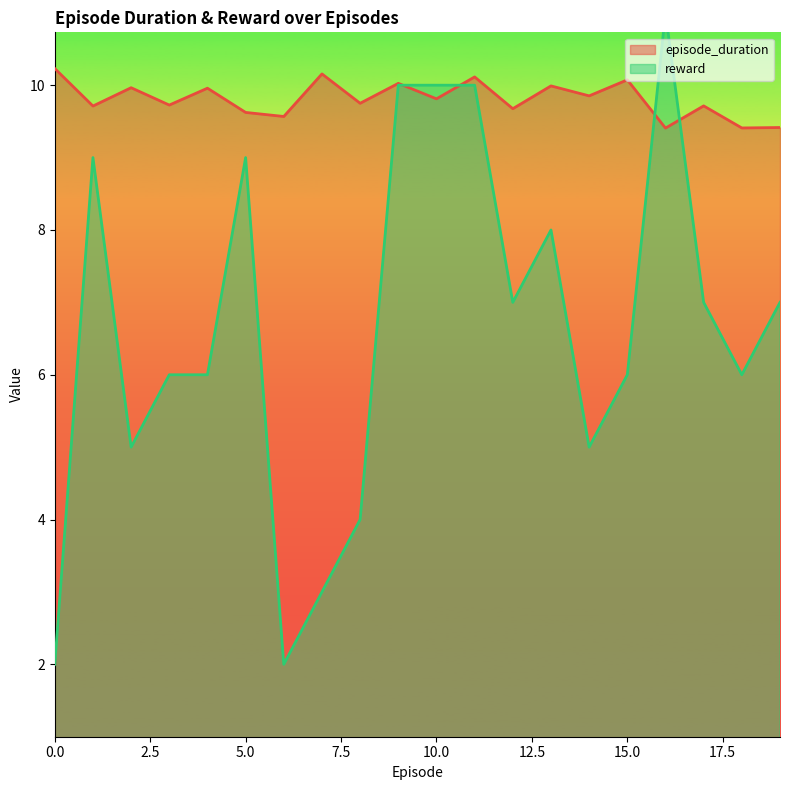

Does the chart have visible grid lines?

No